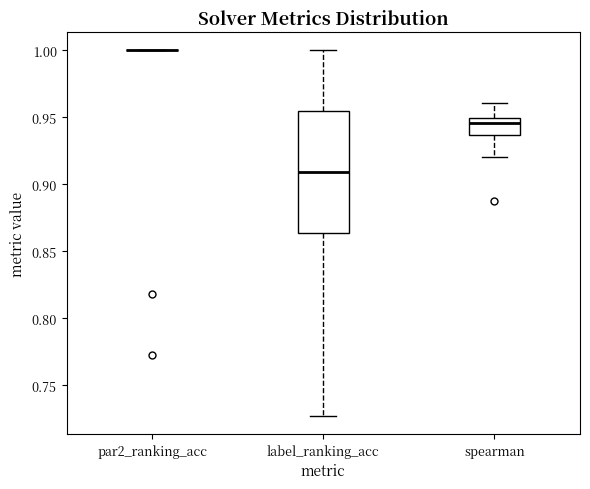

Reading left to right, transcribe this box plot: for each box, give where its median line is, the range the box spans, and where its two whiskers end, as read against the y-axis. The values are not printed on the chart, so give them approximately, as read against the axis.

par2_ranking_acc: box collapsed to a line at 1.000, whiskers 1.000 to 1.000
label_ranking_acc: median 0.910, box 0.865 to 0.955, whiskers 0.725 to 1.000
spearman: median 0.945, box 0.935 to 0.950, whiskers 0.920 to 0.960